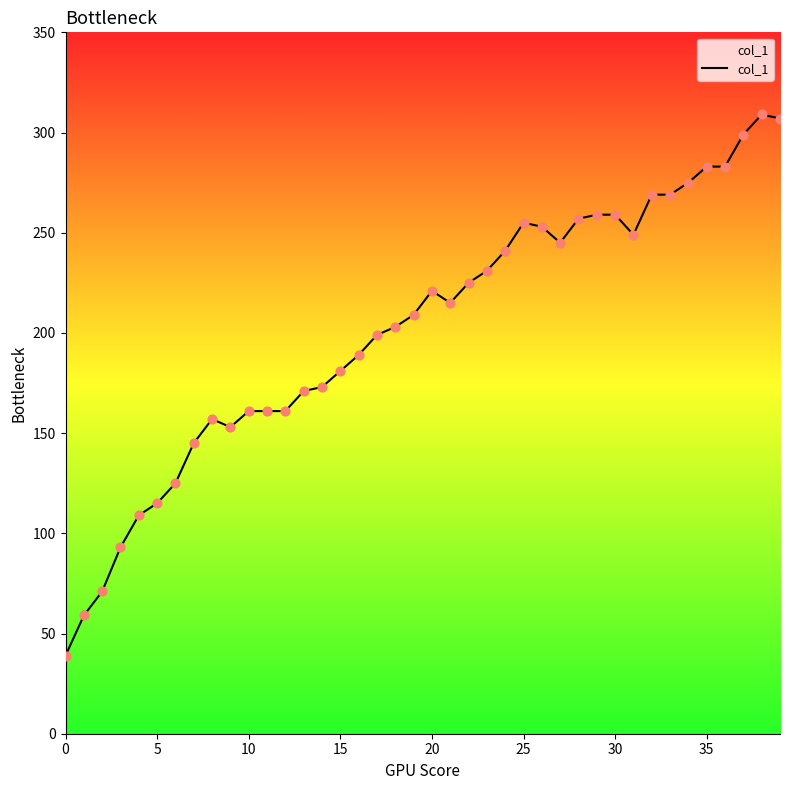

What is the greatest value displayed?

309